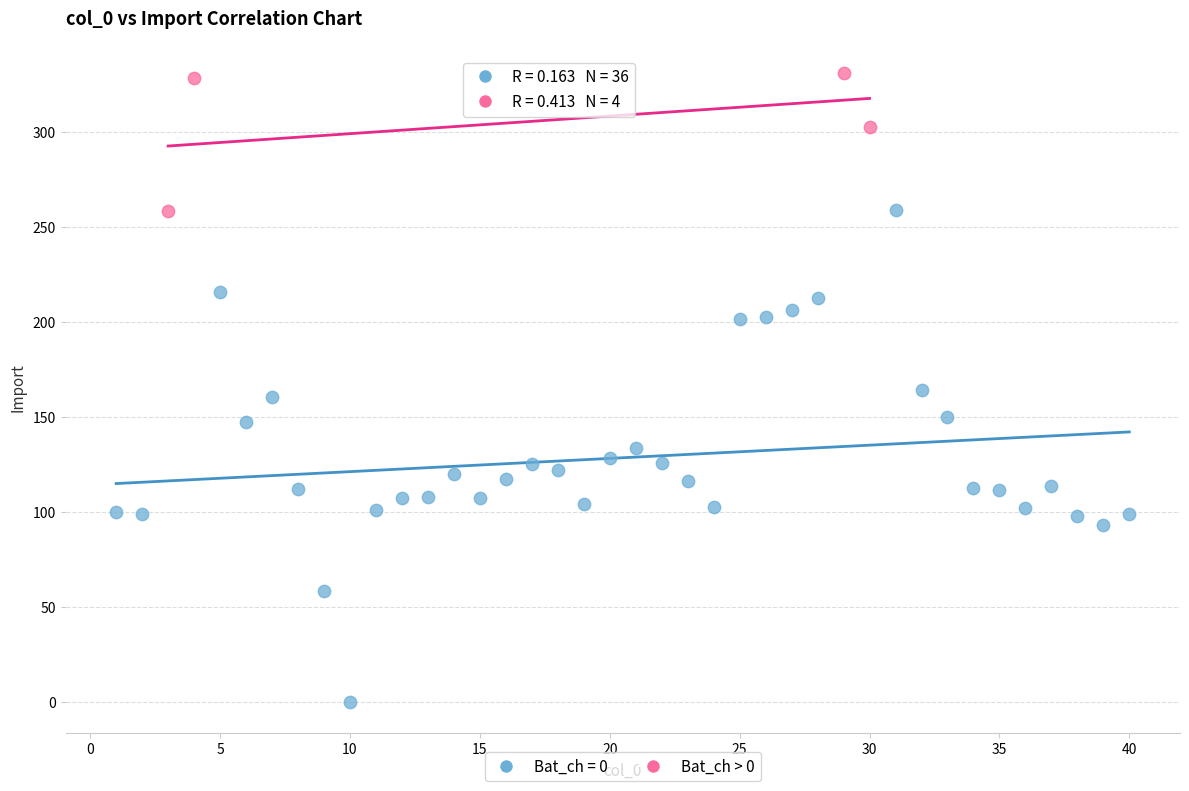

Which series reaches the maximum Y coordinate?

Bat_ch > 0